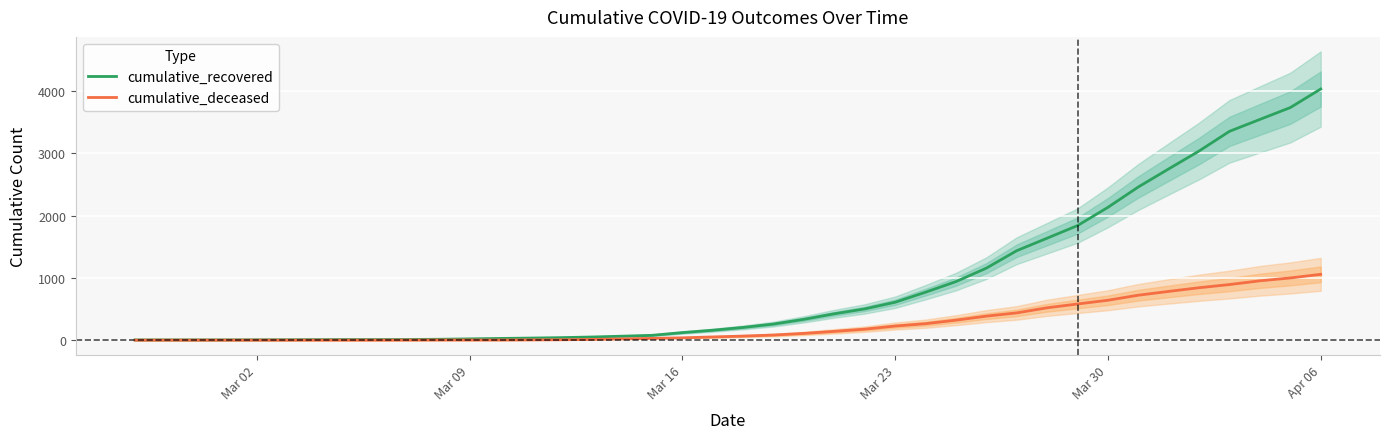

What is the maximum value for cumulative_recovered?

4030